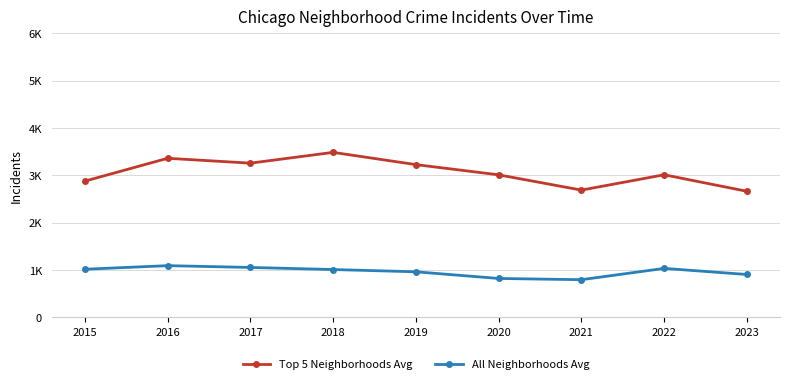

Rank the series at 2017 from highest to lowest value.

Top 5 Neighborhoods Avg, All Neighborhoods Avg